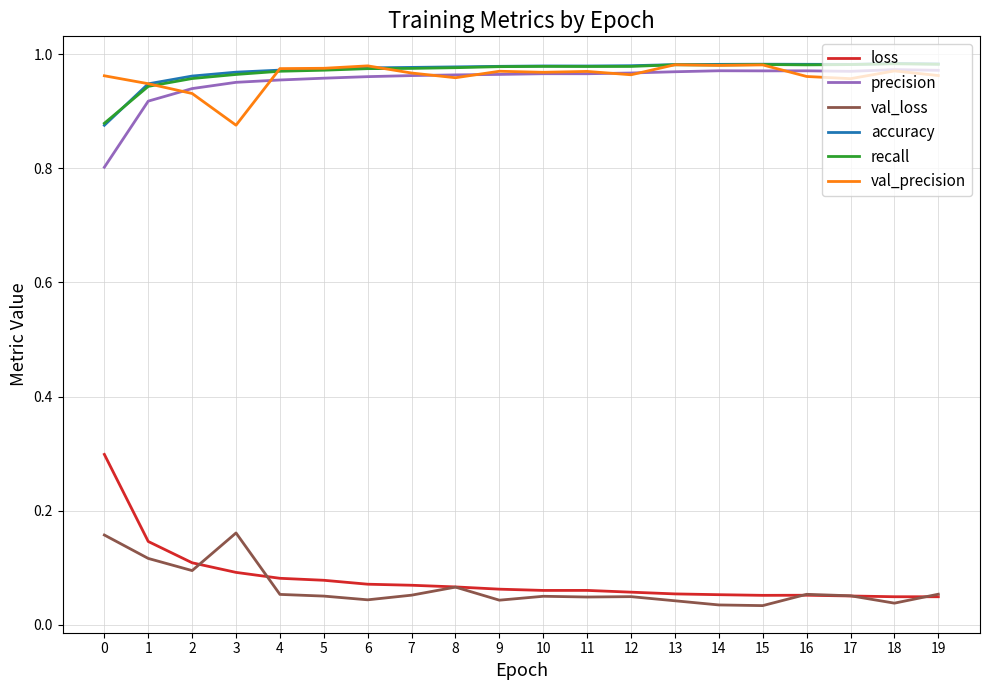

What are all the series names shown in the legend?

loss, precision, val_loss, accuracy, recall, val_precision